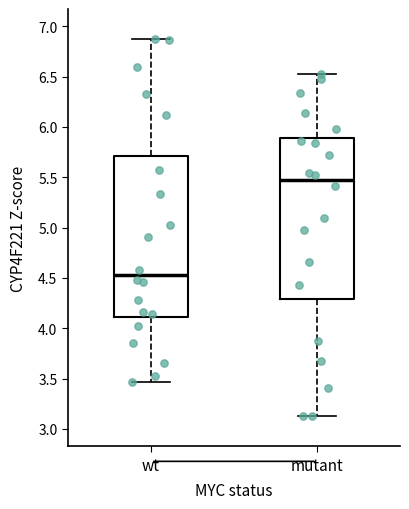

Reading left to right, transcribe this box plot: for each box, give where its median line is, the range the box spans, and where its two whiskers end, as read against the y-axis. The values are not printed on the chart, so give them approximately, as read against the axis.

wt: median 4.55, box 4.10 to 5.70, whiskers 3.45 to 6.85
mutant: median 5.45, box 4.30 to 5.90, whiskers 3.15 to 6.55